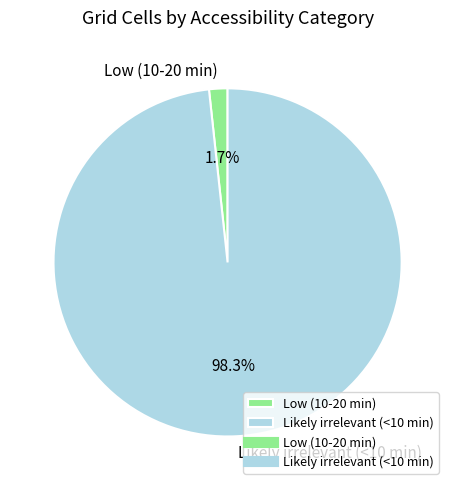

Count the number of slices in the pie.

2